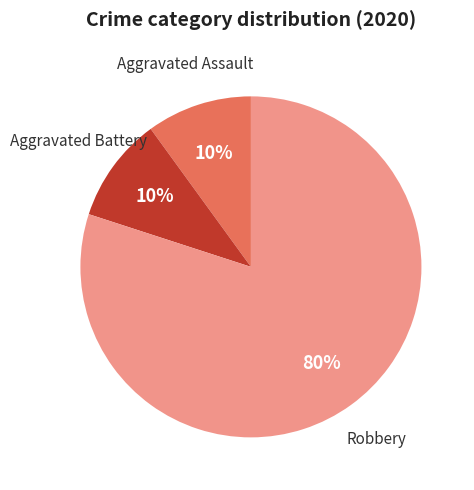

Does any single category account for the majority?

Yes